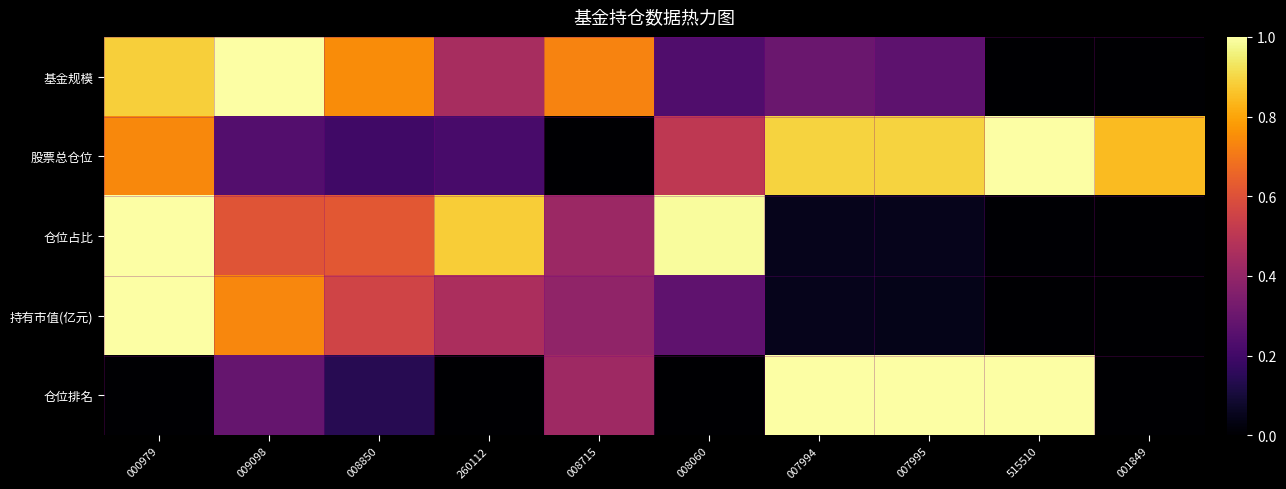

What is the spread (max minus min) of values at 008060?

1.0